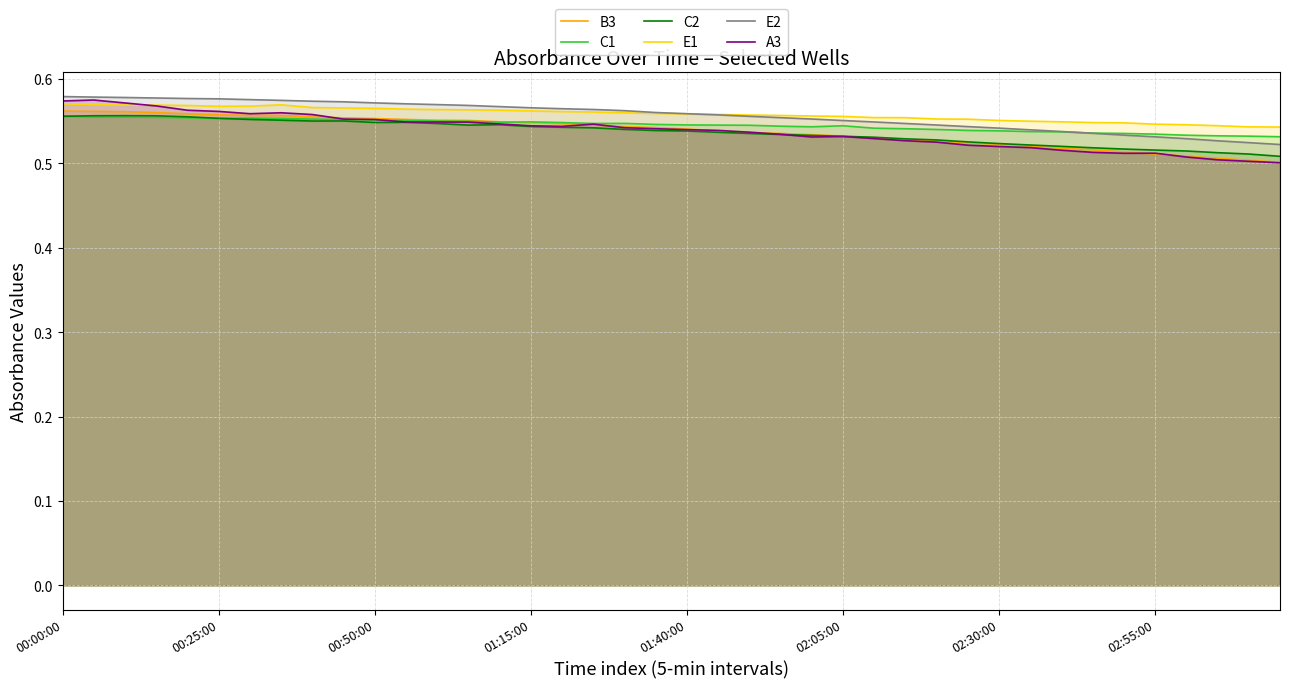

Does the chart have visible grid lines?

Yes